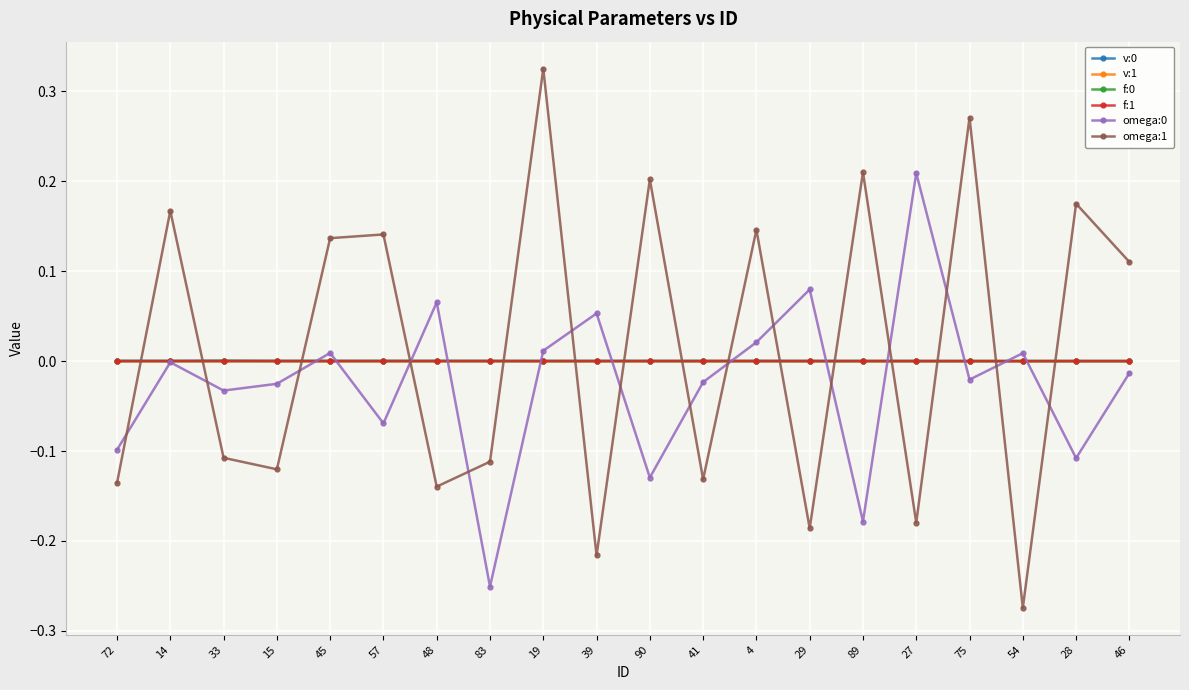

Between which two adjacent categories do v:1 and omega:1 first intersect?

72 and 14